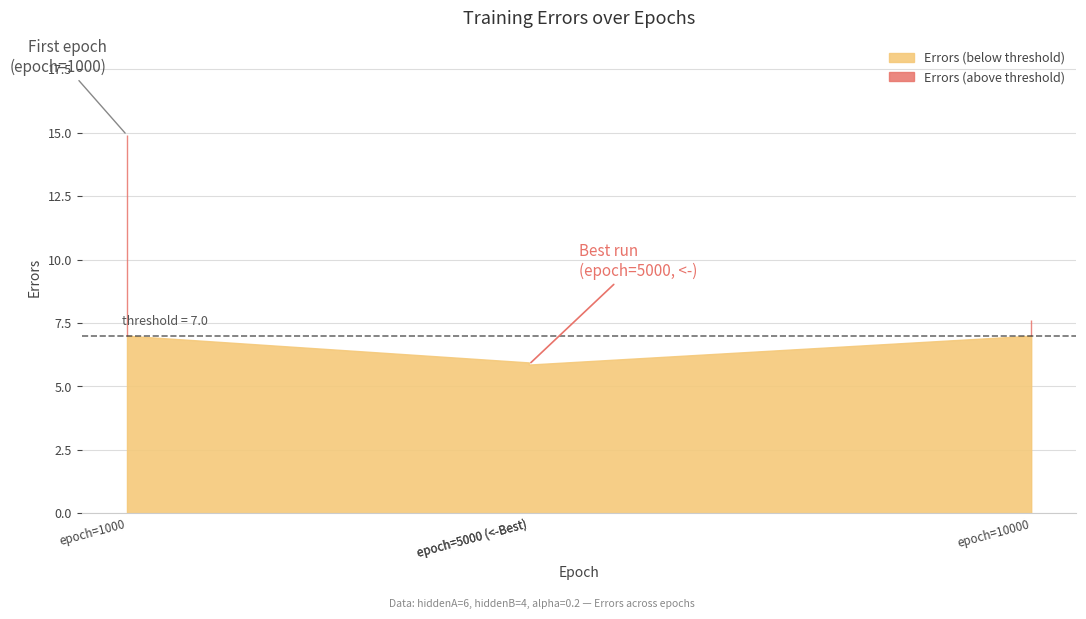

True or false: the data has more than 0 interior local peaks.

False